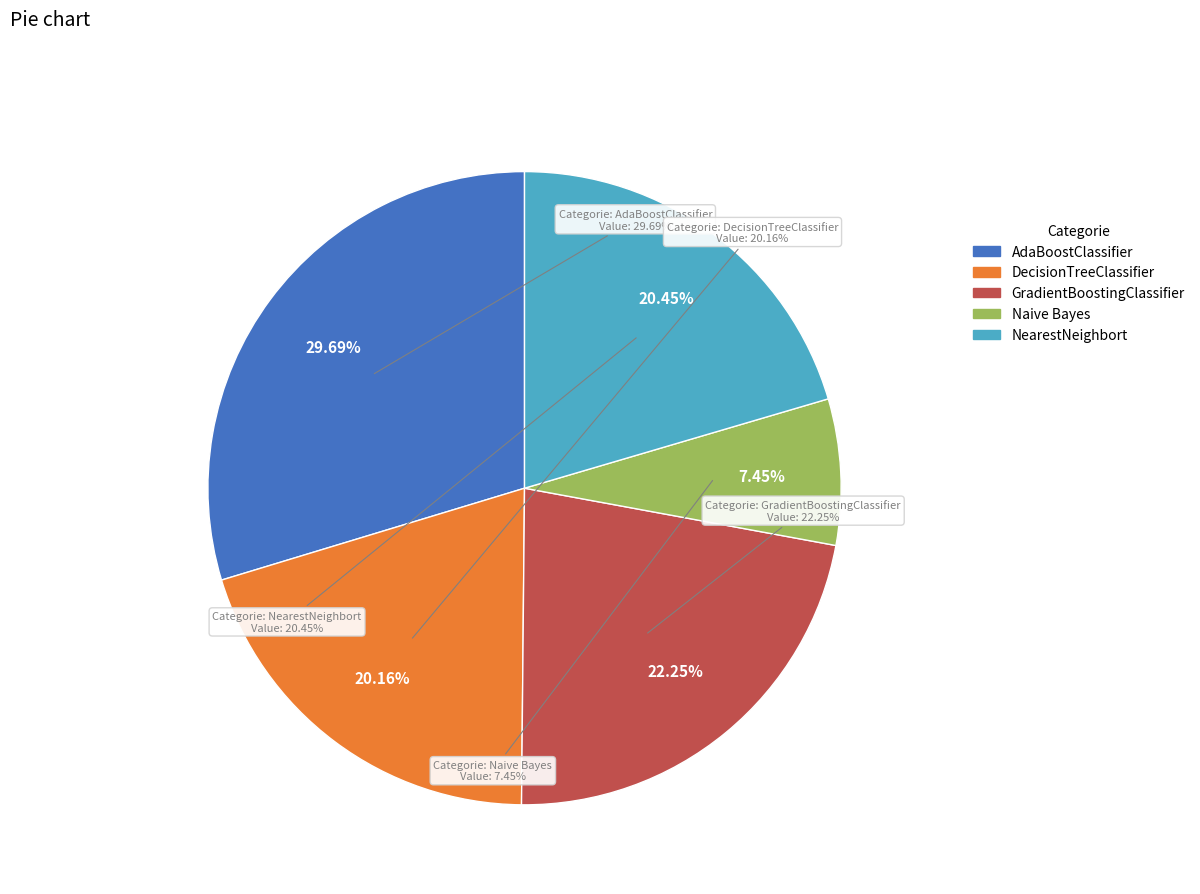

What is the largest slice in the pie chart?

AdaBoostClassifier